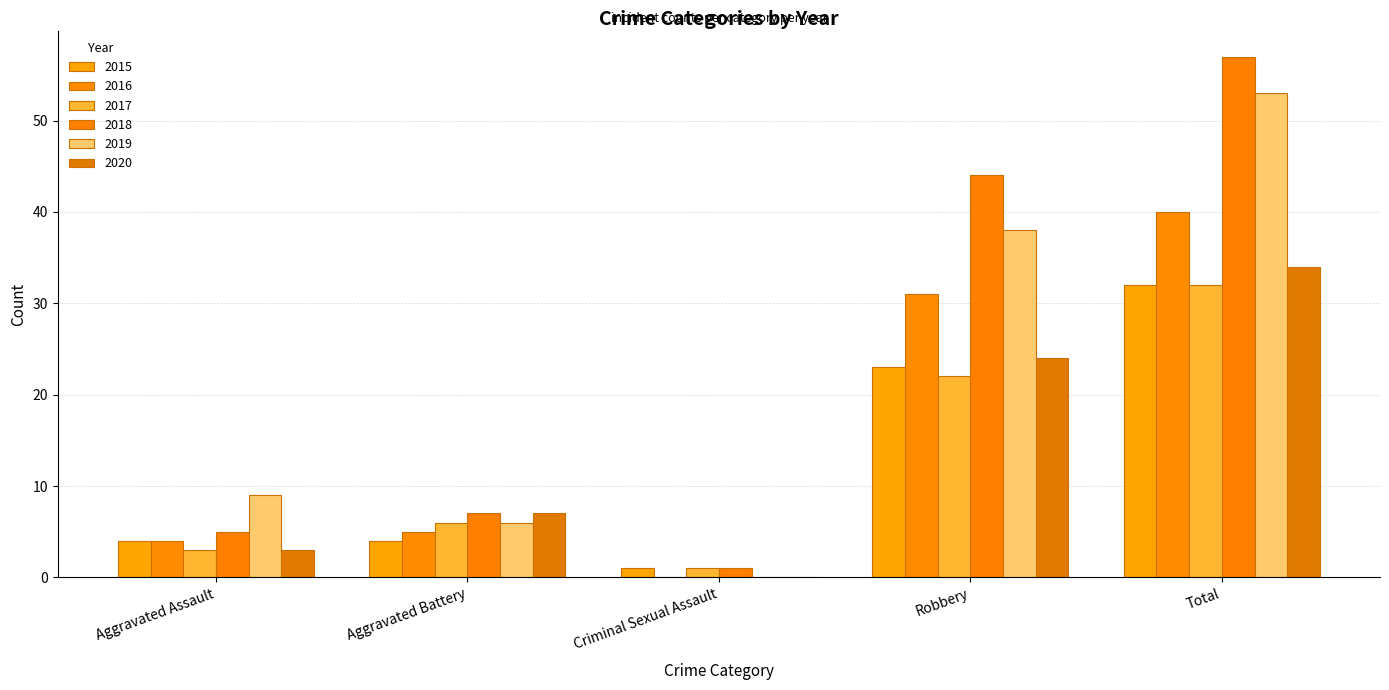

What is the average value of the 2019 series?

21